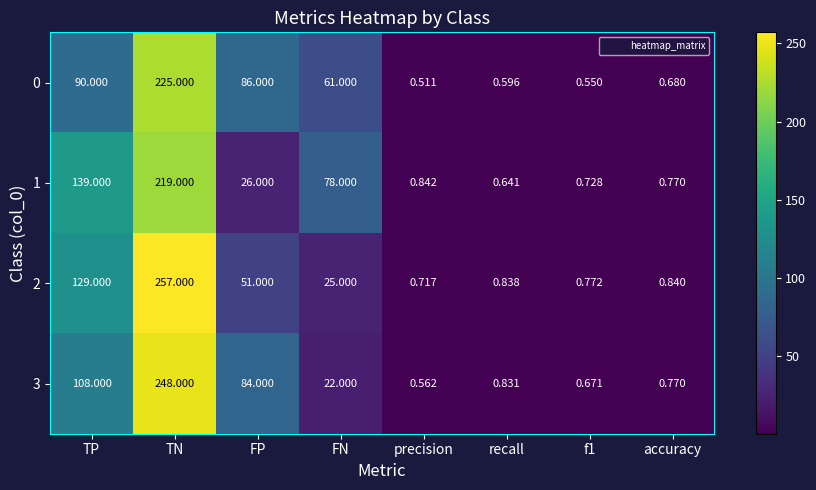

What is the difference between the highest and lowest values at precision?

0.3